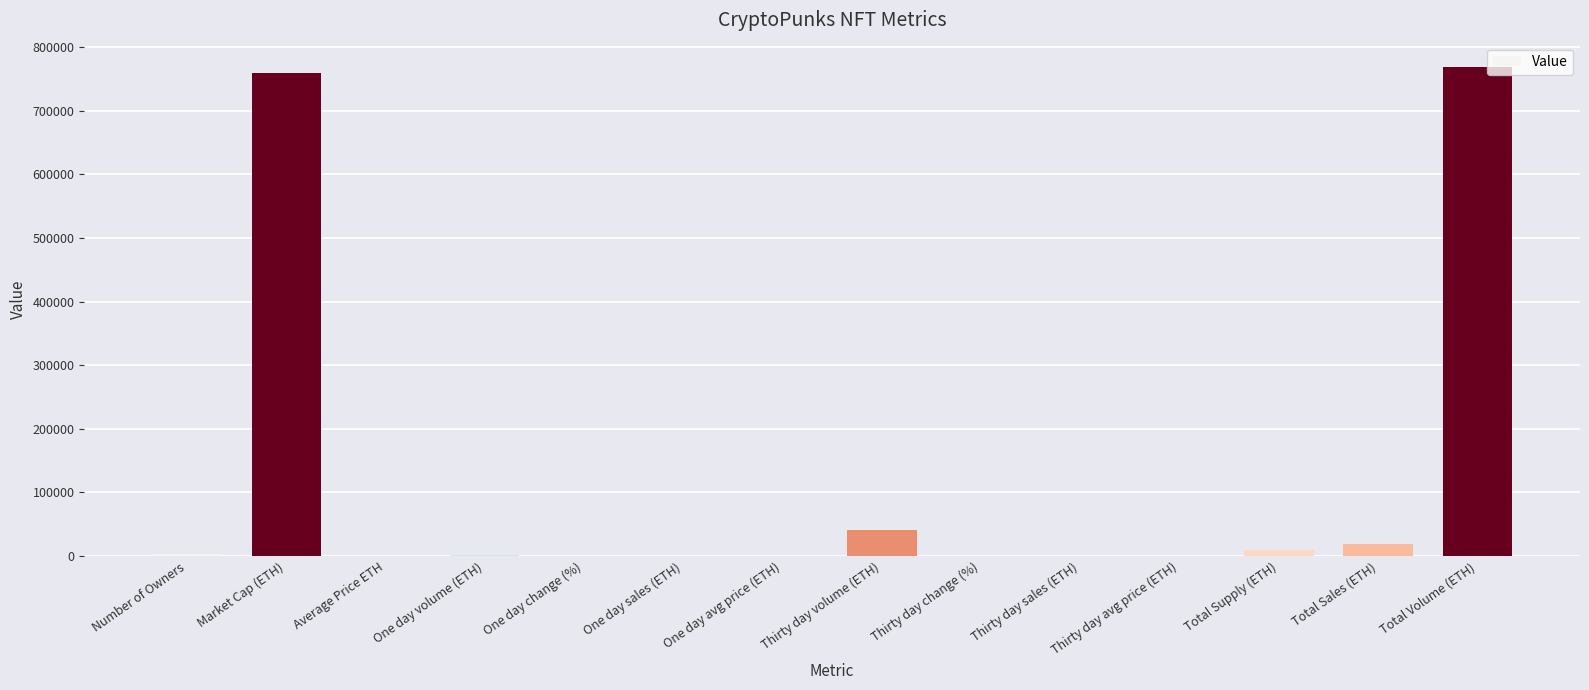

Is it true that the value at Market Cap (ETH) is 758396.6?

True